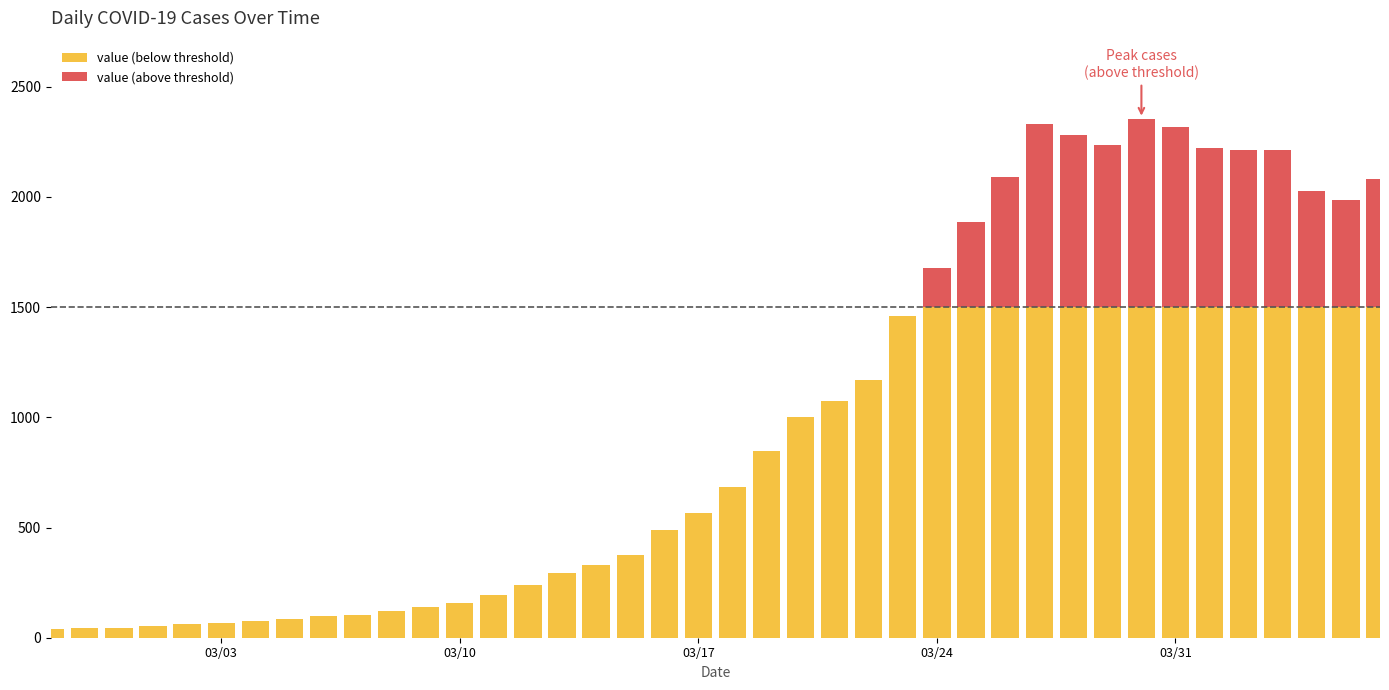

What is the label of the 19th bar from the left?

2020-03-16